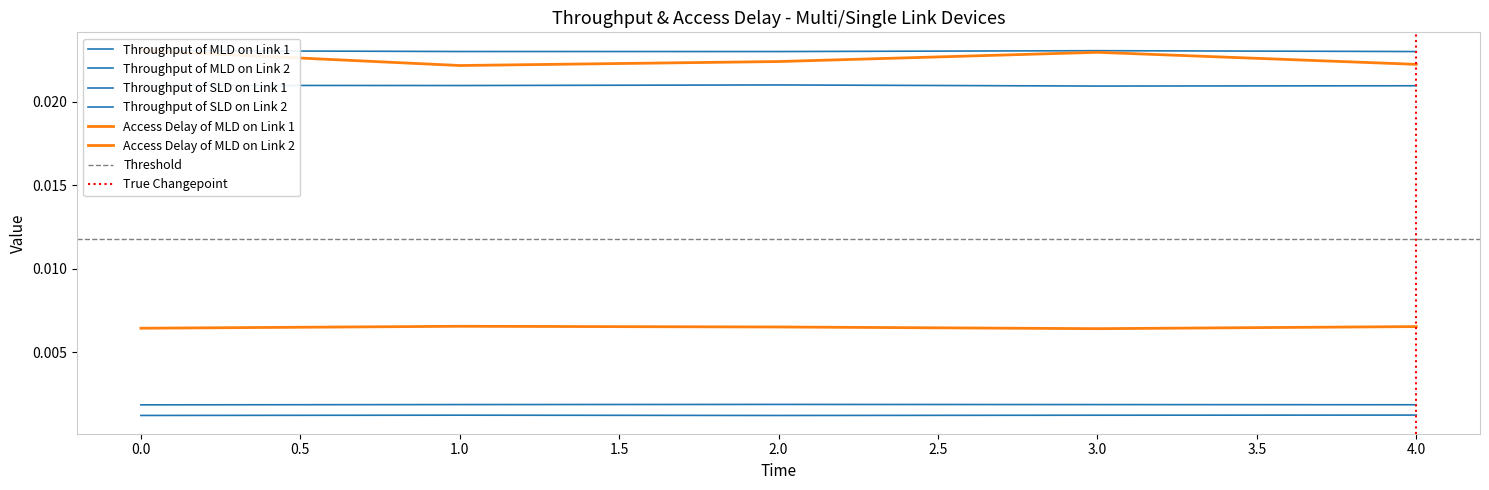

Between 1 and 3, which series saw the biggest shift?

Access Delay of MLD on Link 1